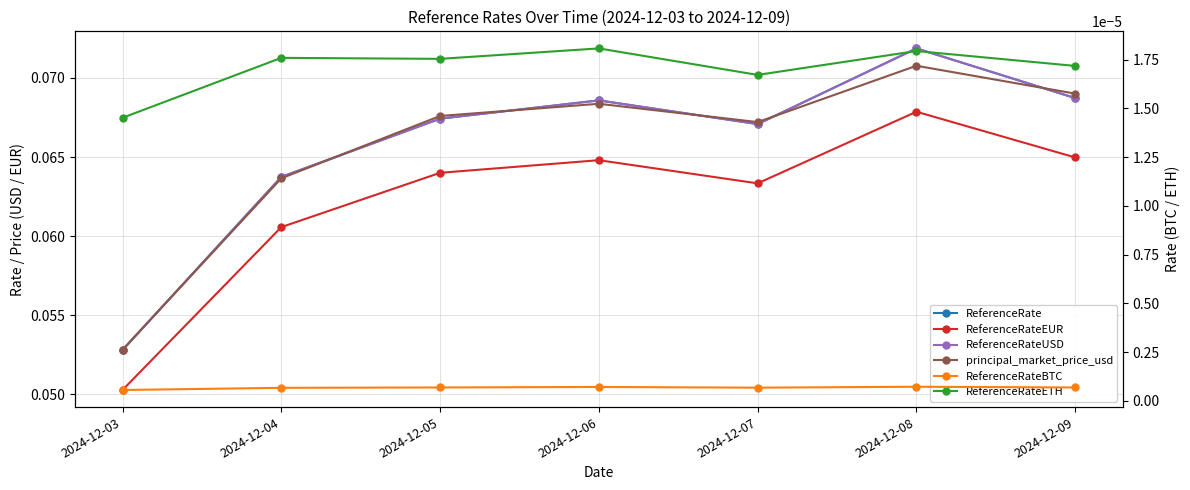

True or false: ReferenceRateEUR has more than 1 points higher than both neighbors.

True